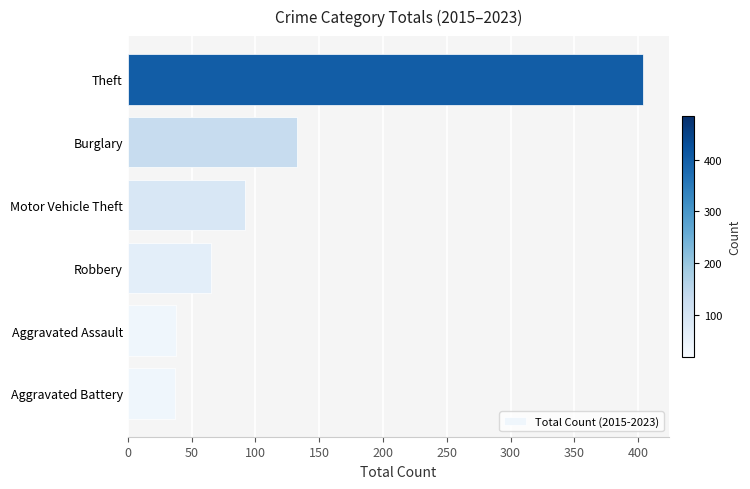

What is the ratio of the value at Theft to the value at Burglary?

3.0